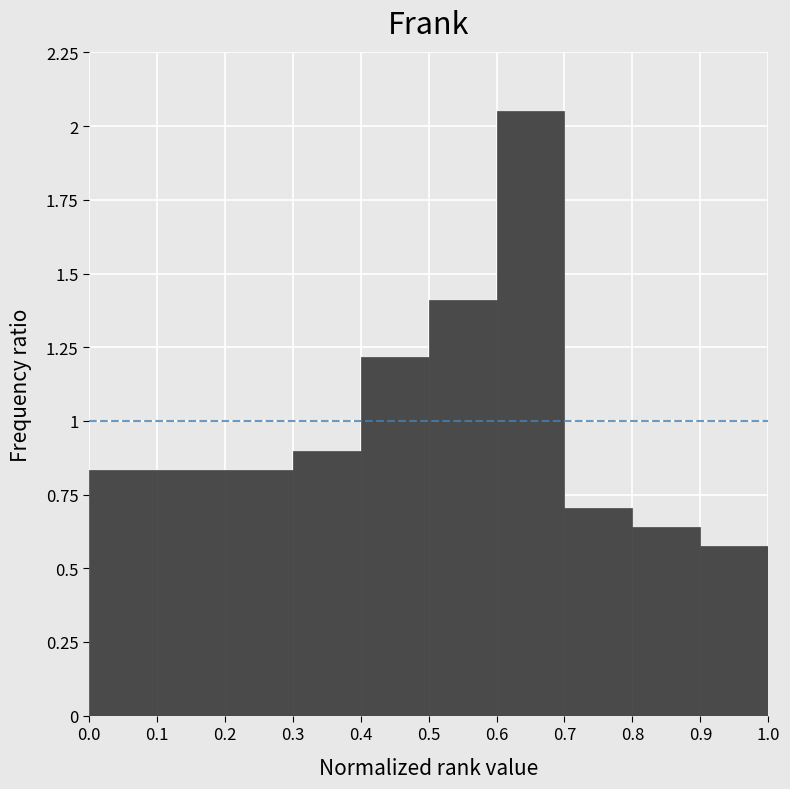

How tall is the bar that spans 0.7 to 0.8 on the x-axis? The values are not printed on the chart, so give them approximately, as read against the axis.

0.70